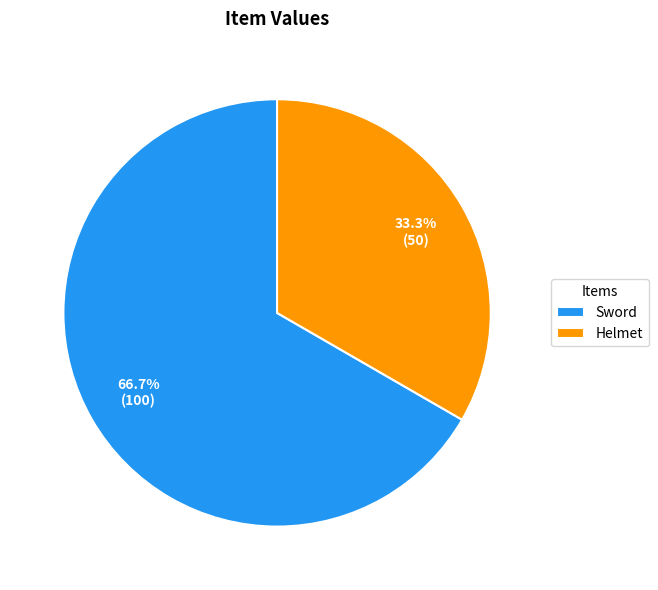

How much of the chart is everything except Helmet?

66.7%